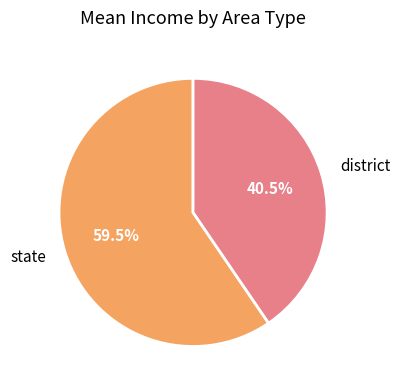

Count the number of slices in the pie.

2